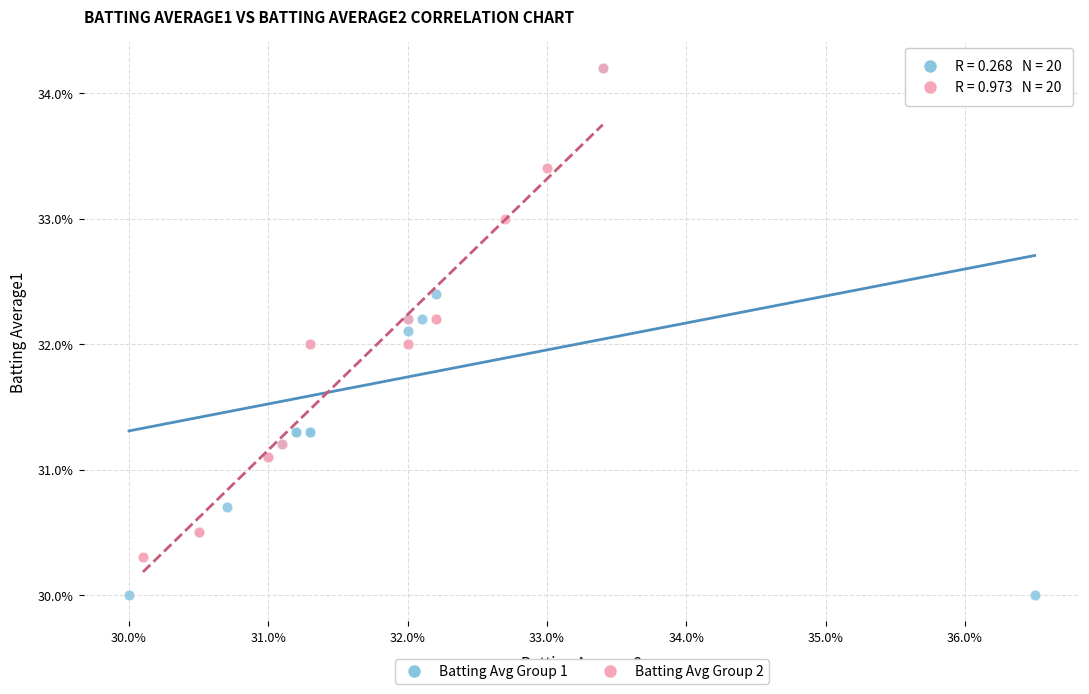

What are all the series names shown in the legend?

Batting Avg Group 1, Batting Avg Group 2